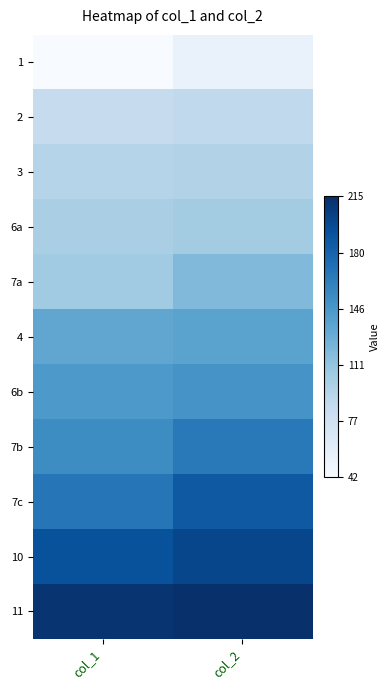

What is the greatest value displayed?

214.9